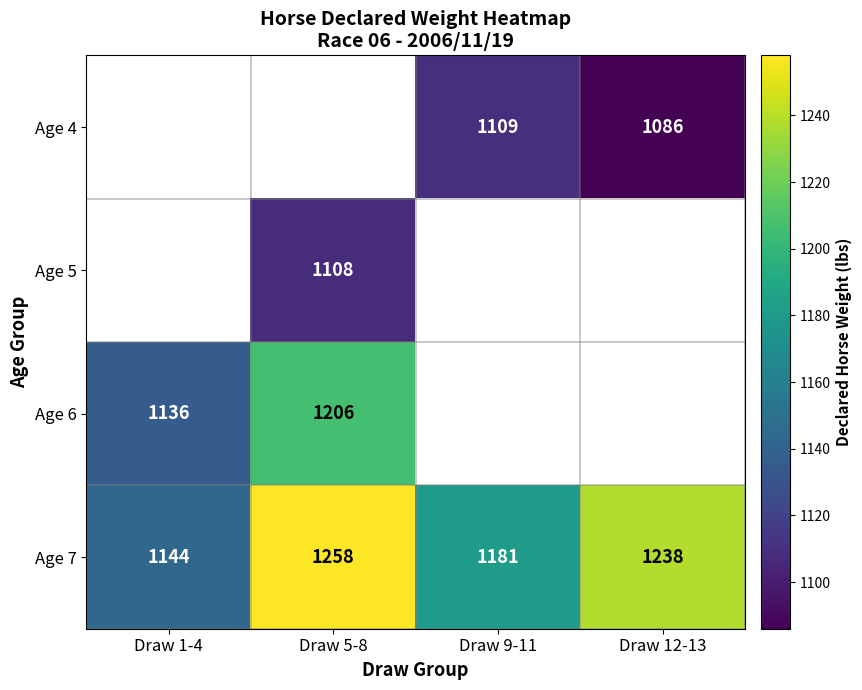

Is it true that Age 7 equals 1144 at Draw 1-4?

True